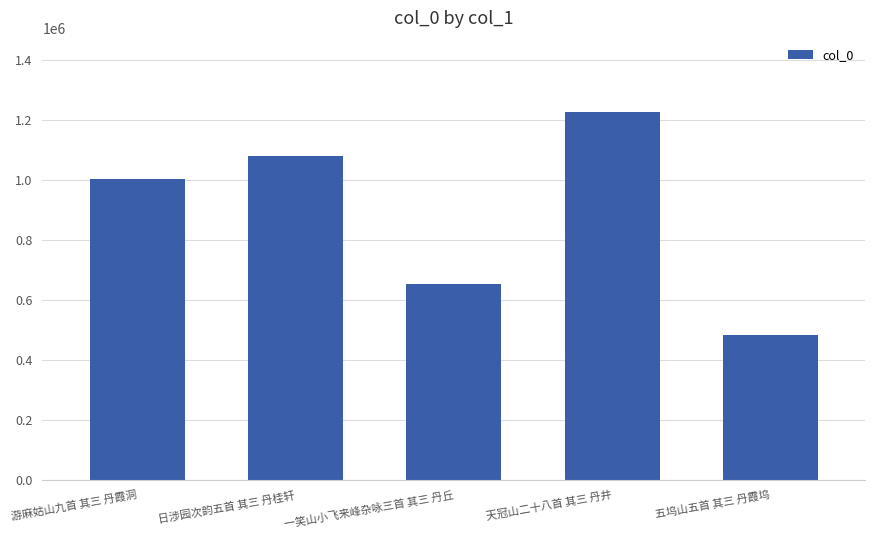

List the labels in order of value, largest first.

天冠山二十八首 其三 丹井, 日涉园次韵五首 其三 丹桂轩, 游麻姑山九首 其三 丹霞洞, 一笑山小飞来峰杂咏三首 其三 丹丘, 五坞山五首 其三 丹霞坞